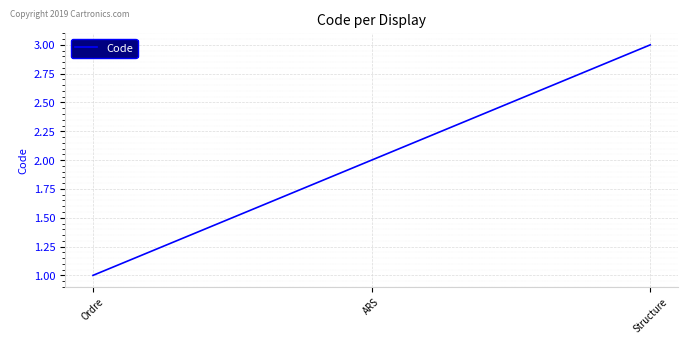

True or false: the data shows 1 at Structure.

False